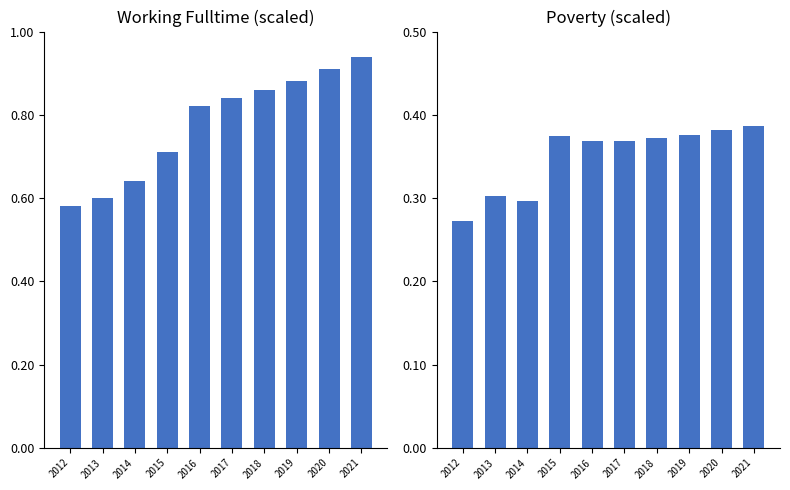

Rank the series by their average value, from lowest to highest.

Poverty, Working_Fulltime